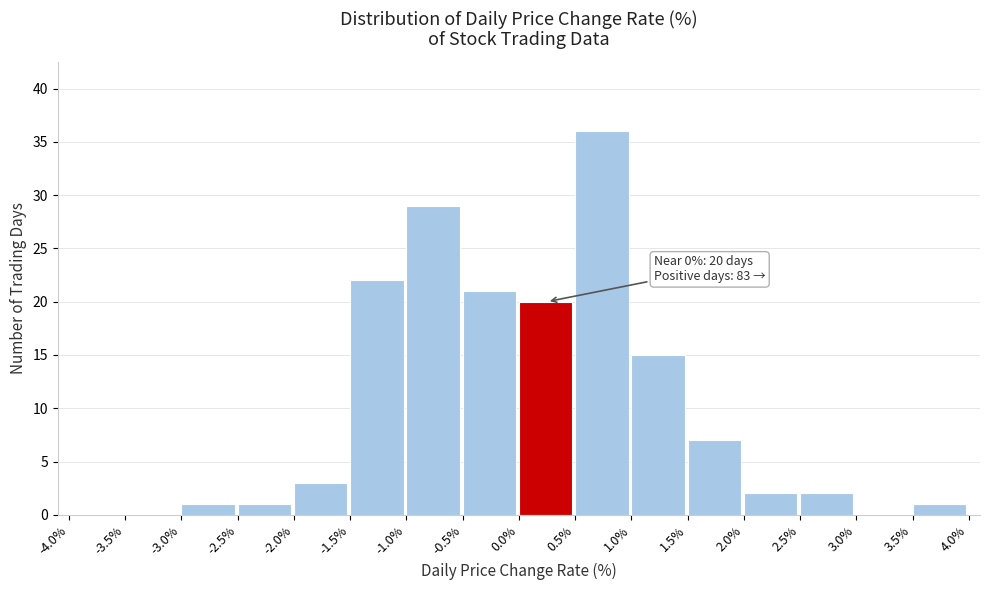

Which range on the x-axis has the tallest bar?

0.5% to 1.0%